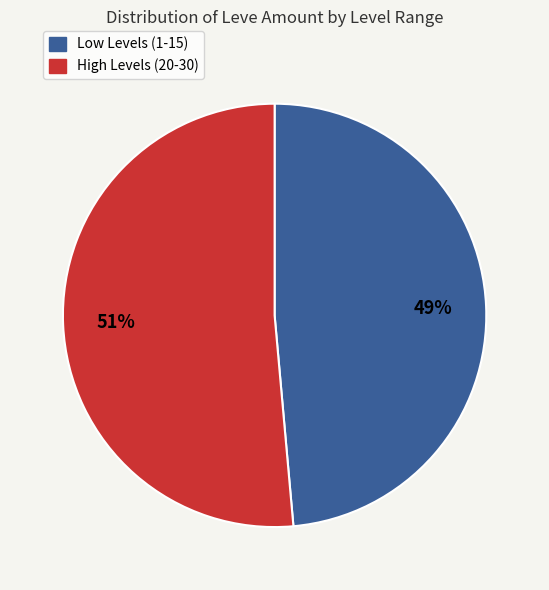

To the nearest percent, what is the average slice percentage?

50%